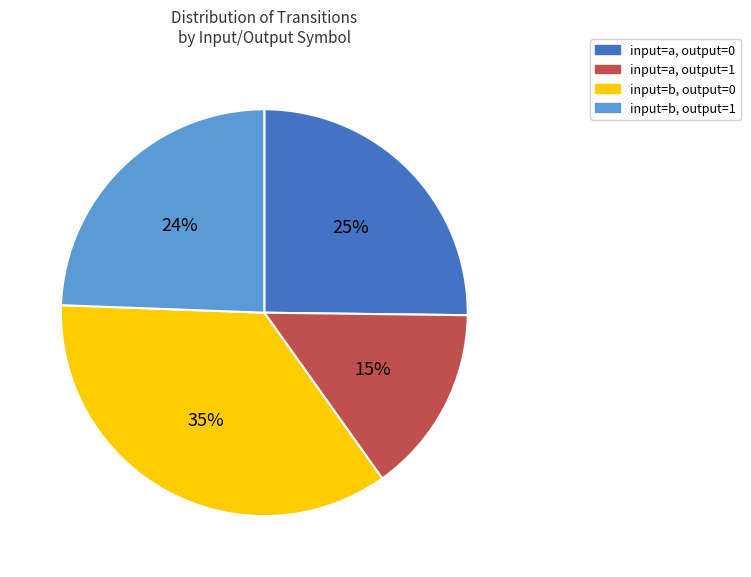

How many segments does this pie chart have?

4